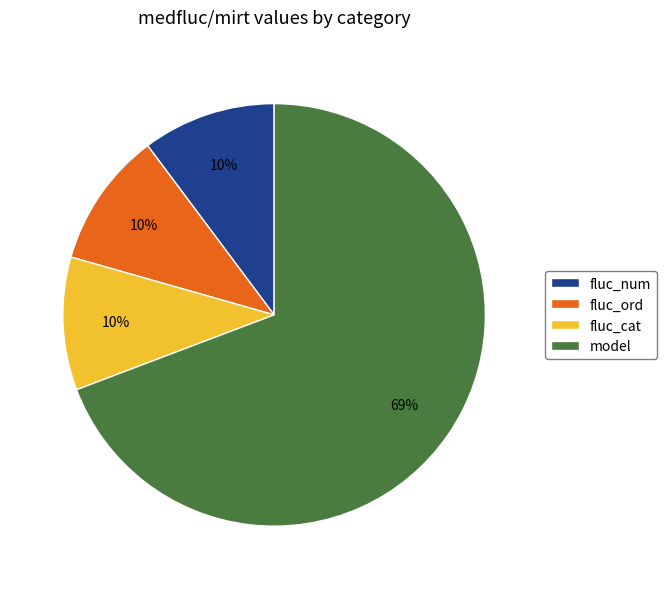

Is it true that fluc_num is 10% of the pie?

True